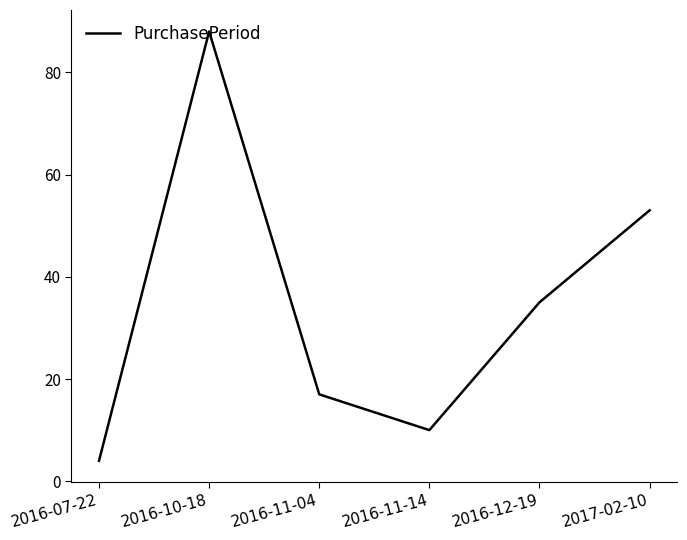

List the labels in order of value, smallest first.

2016-07-22, 2016-11-14, 2016-11-04, 2016-12-19, 2017-02-10, 2016-10-18